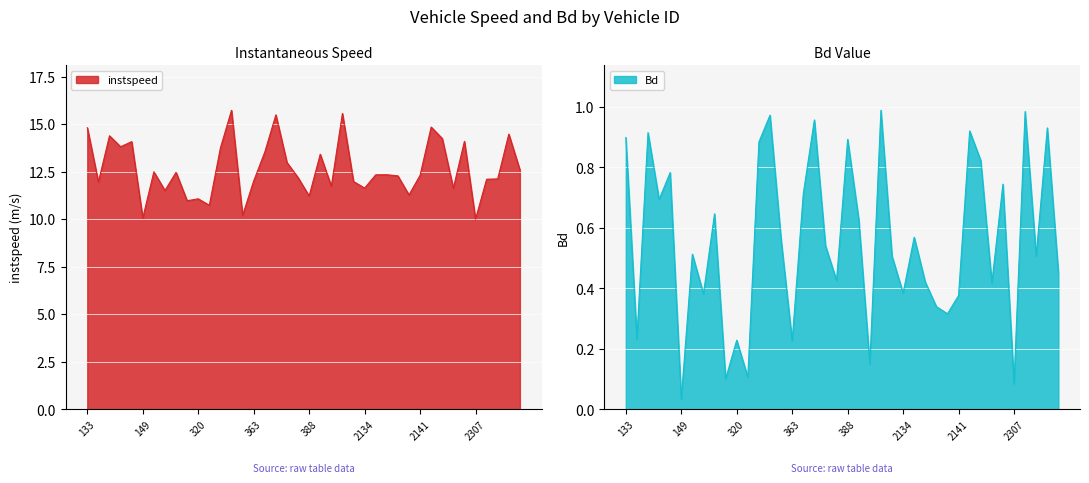

What is the sum of all Bd values?

22.2